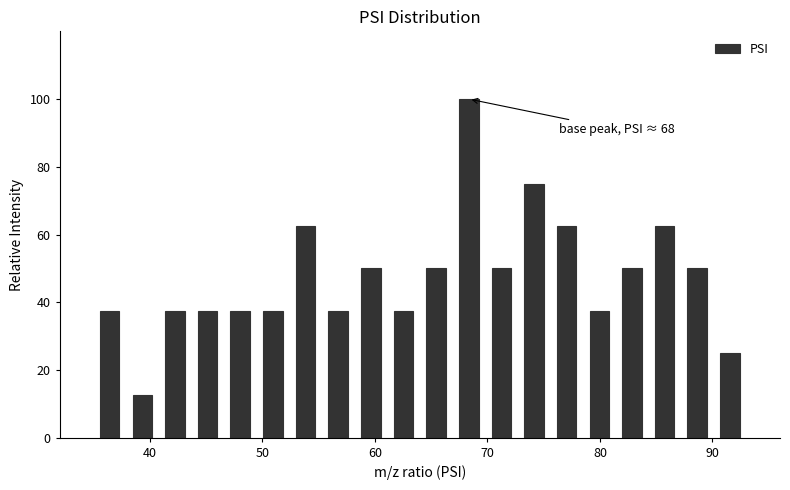

Read against the x-axis, roughly where is the centre of the tallest bar?

68